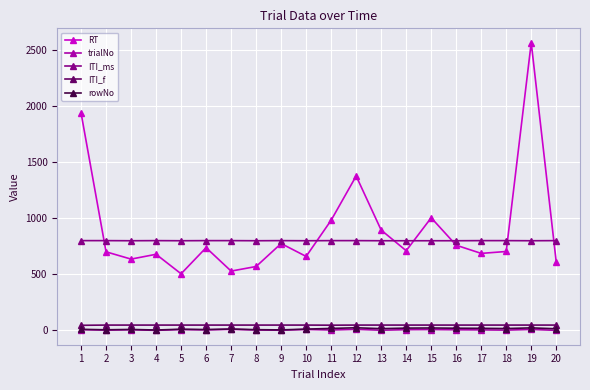

Which series has the widest spread of values?

RT